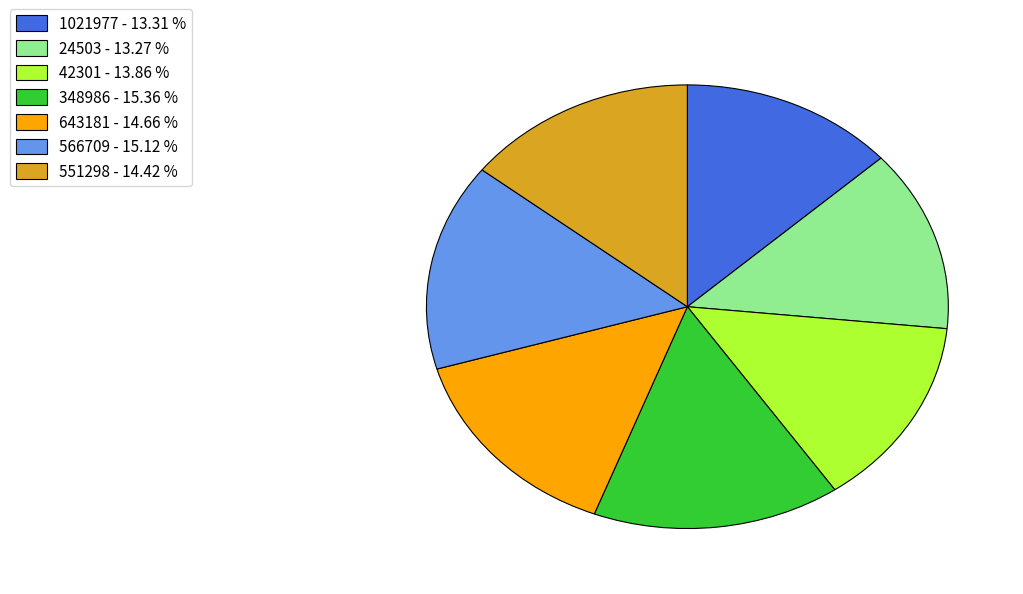

Do 42301 and 566709 together represent more than half of the pie?

No